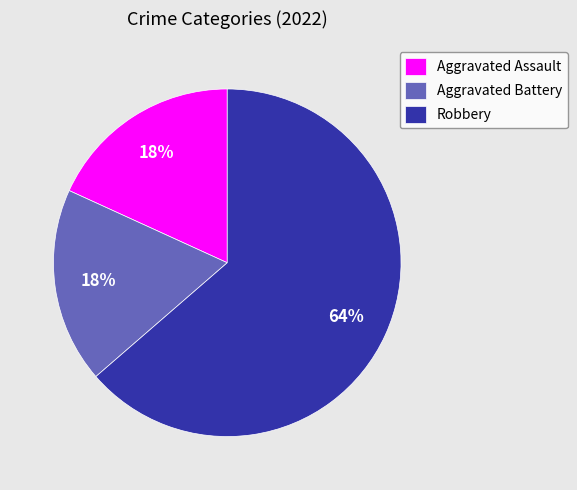

The Aggravated Battery slice represents 13% of the pie. True or false?

False